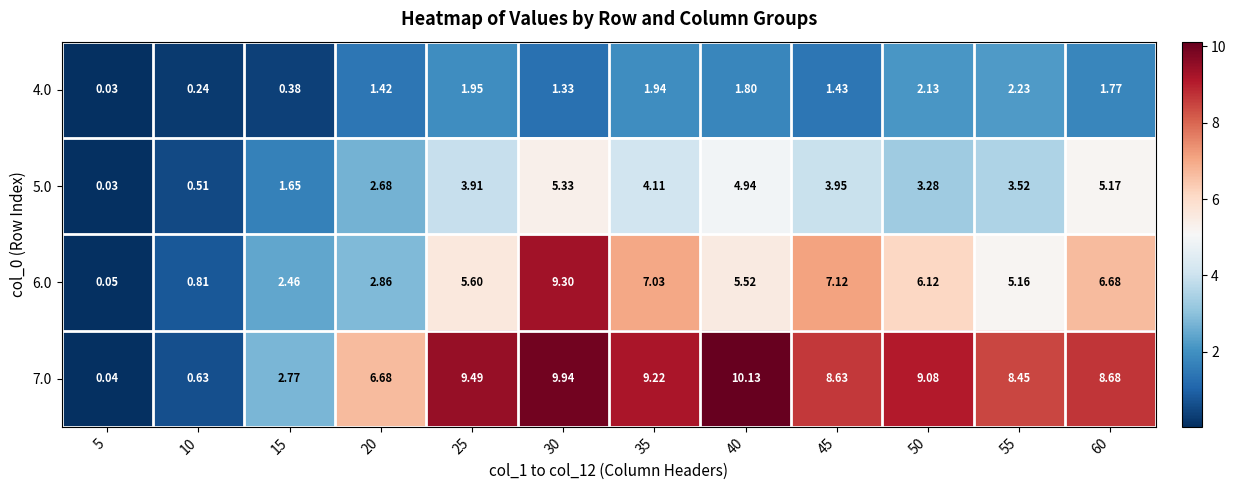

Is the value of 4.0 at 10 greater than the value of 7.0 at 20?

No